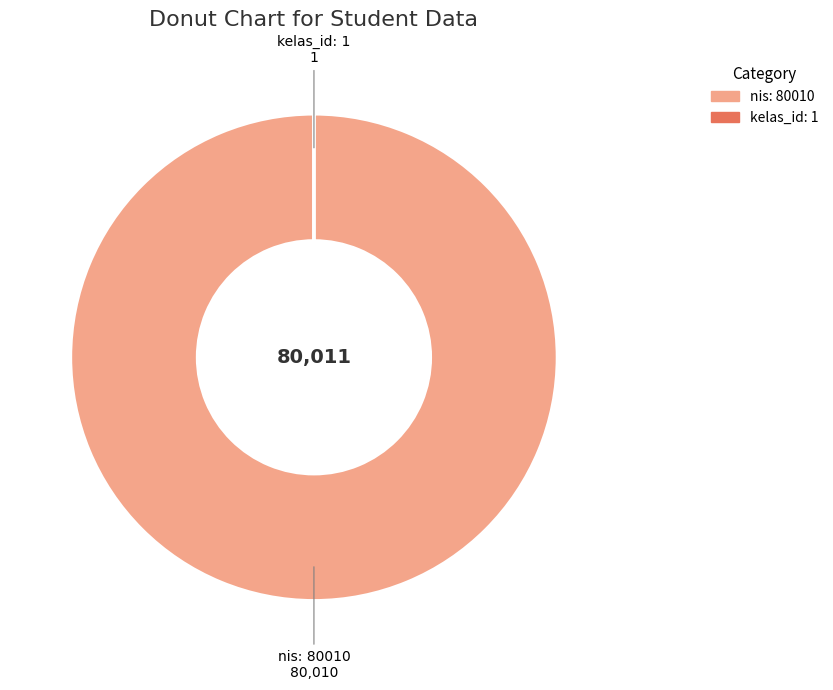

Is nis: 80010 the majority of the pie?

Yes